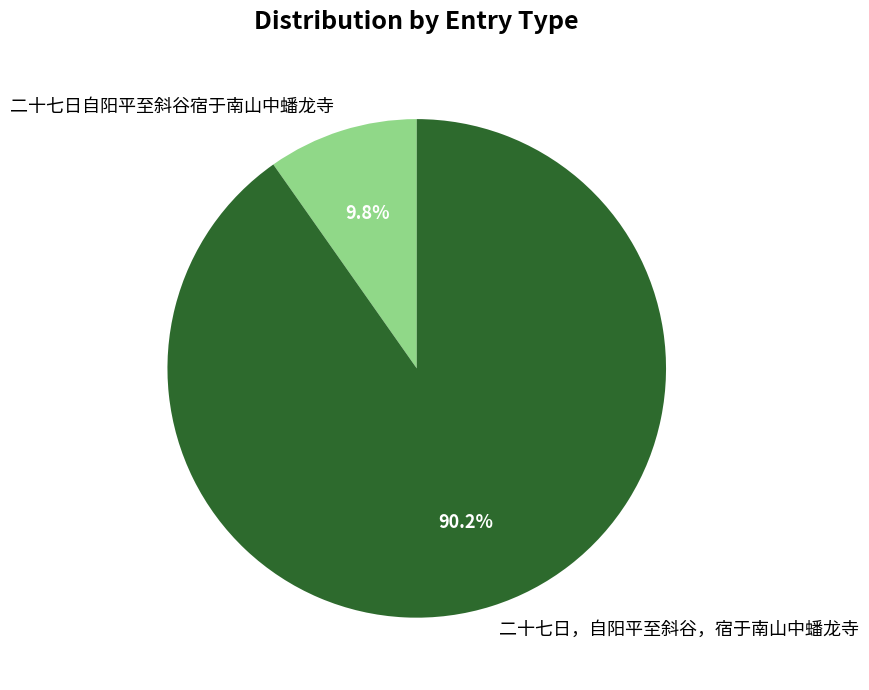

Count the number of slices in the pie.

2